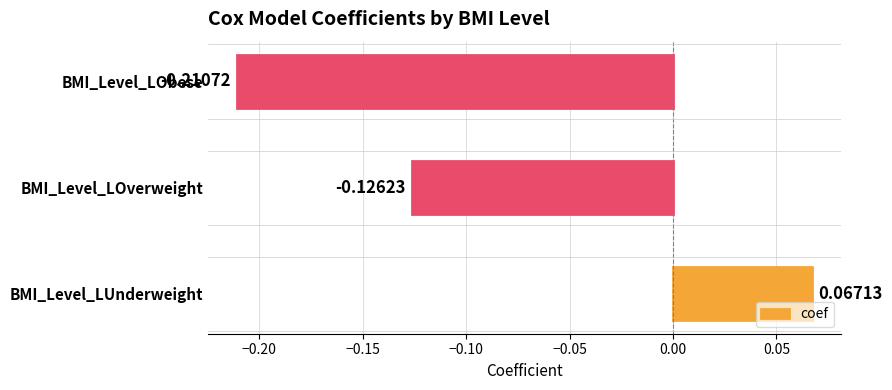

How many negative values are there?

2